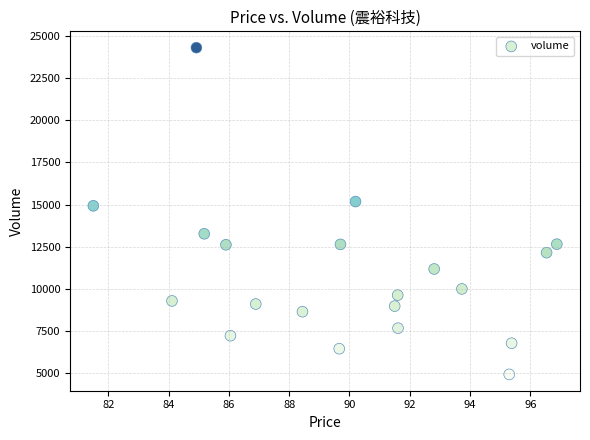

What is the range of Y values (max minus min)?

19367